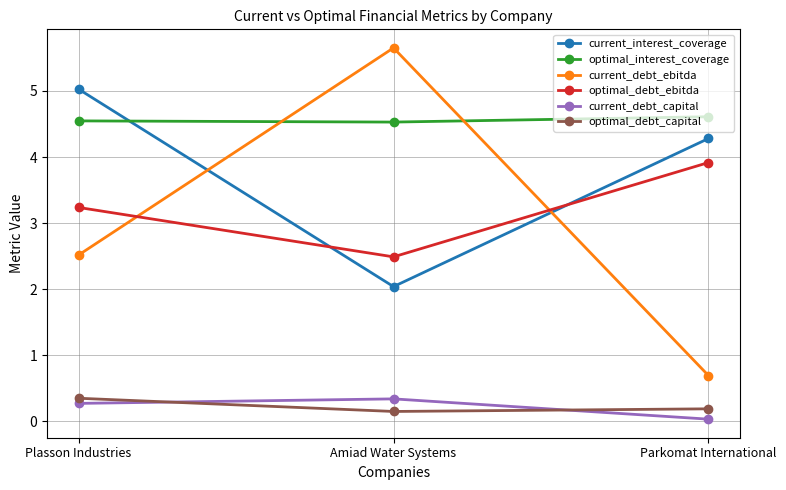

Which series changed the most between Amiad Water Systems and Parkomat International?

current_debt_ebitda